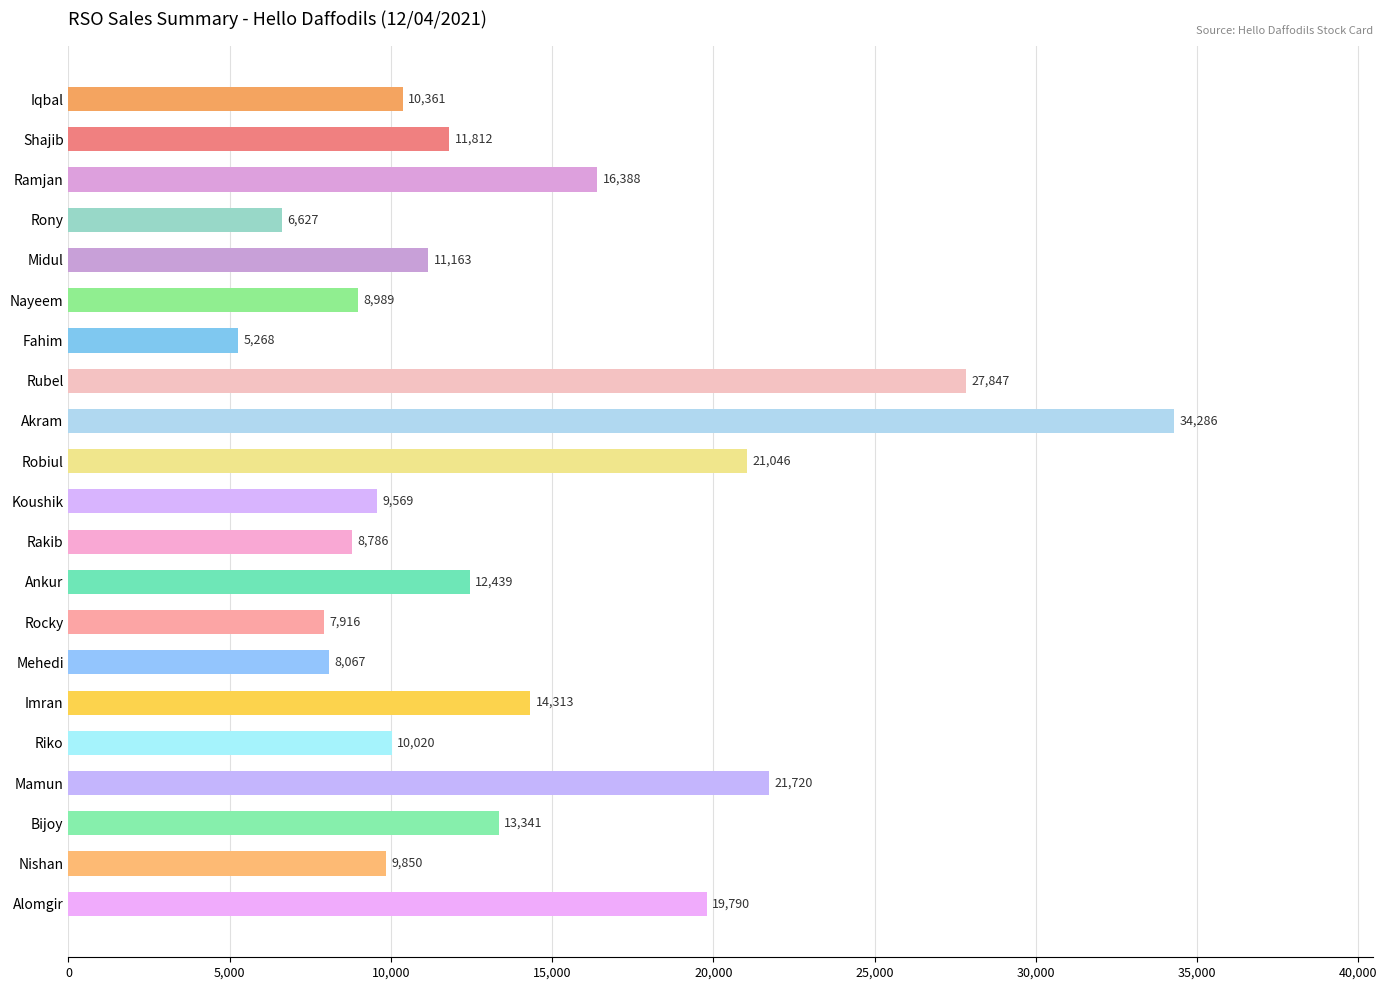

Reading top to bottom, transcribe all the data shown in this chart.

10361	11812	16388	6627	11163	8989	5268	27847	34286	21046	9569	8786	12439	7916	8067	14313	10020	21720	13341	9850	19790